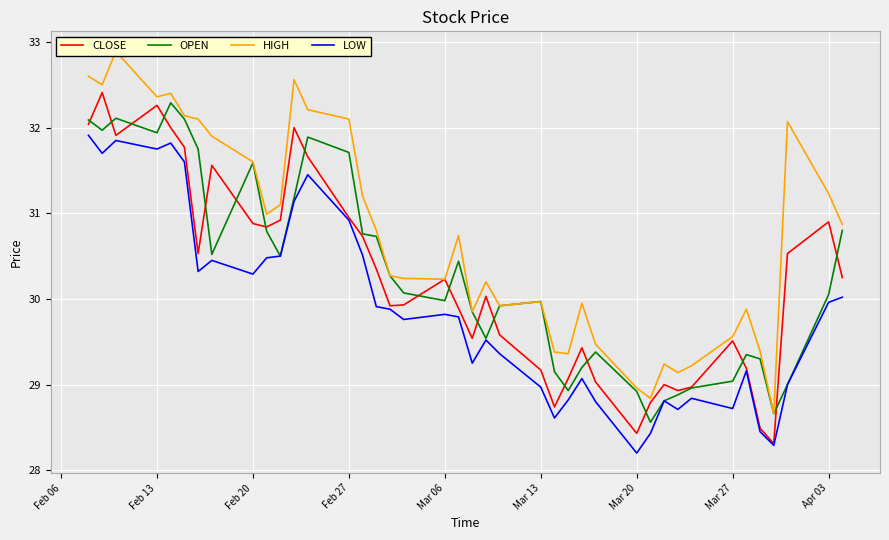

What is the lowest value of the CLOSE series?

28.3